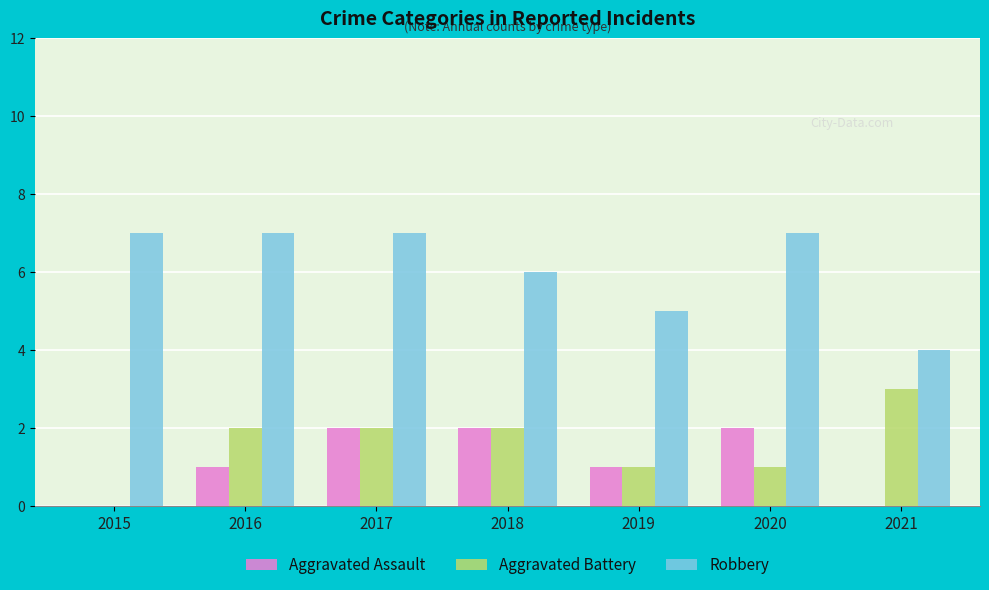

What is the greatest value displayed?

7